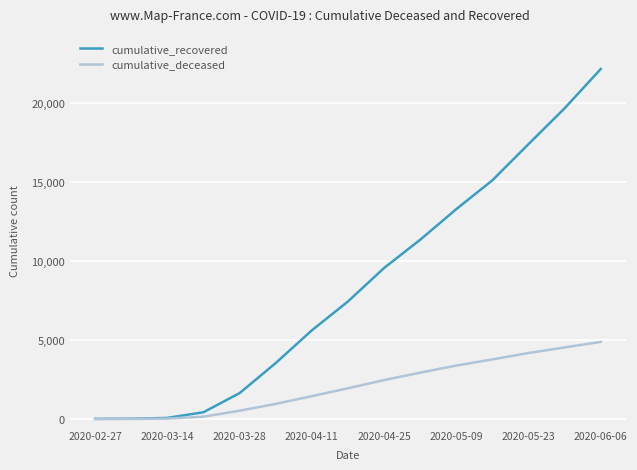

Which series has the largest total across all categories?

cumulative_recovered